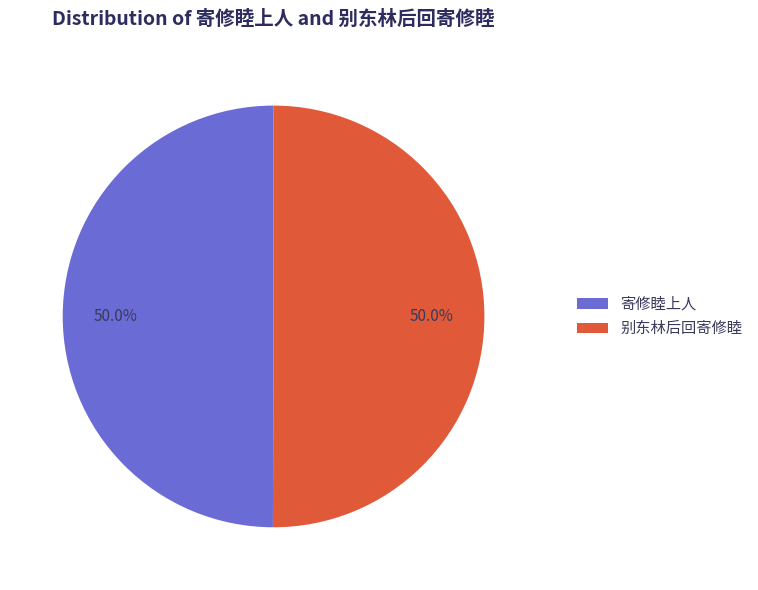

What percentage is NOT represented by 寄修睦上人?

50.0%